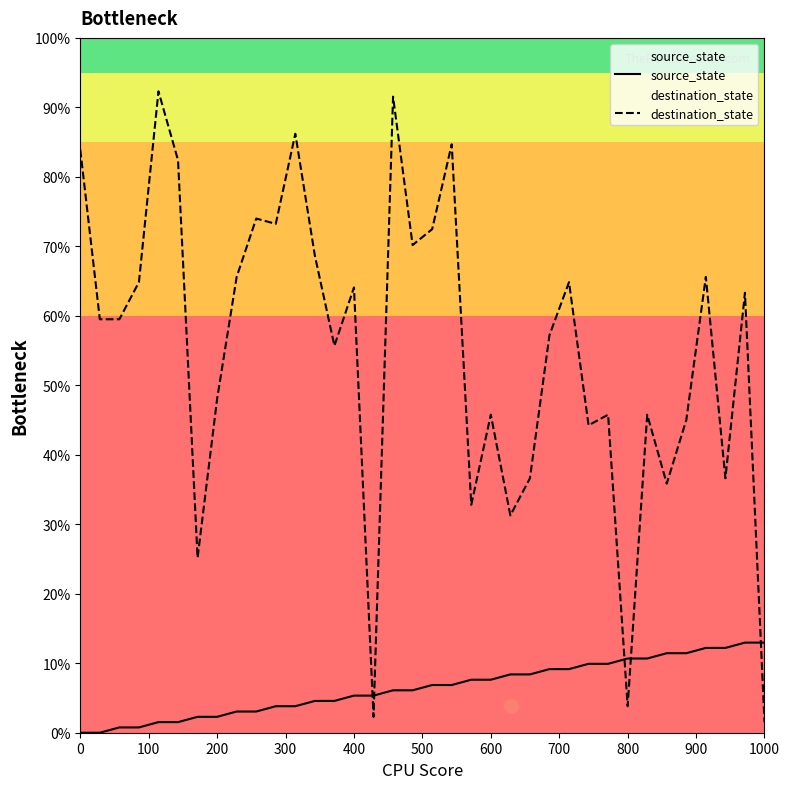

How many lines are shown in the chart?

2